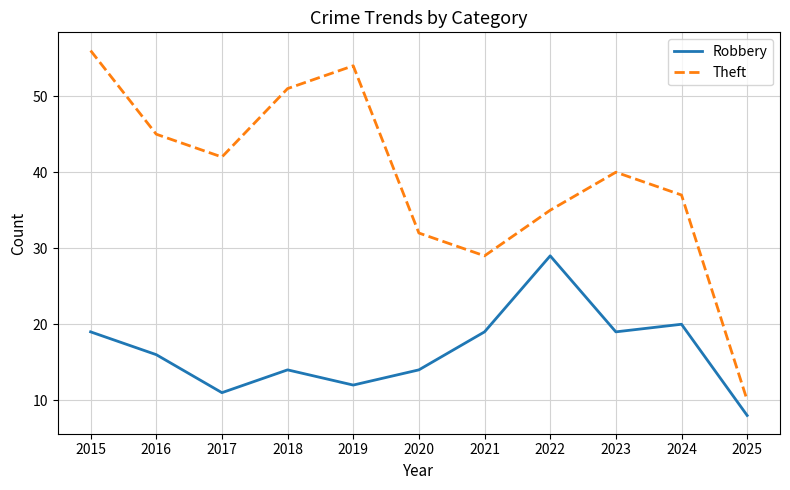

What are all the series names shown in the legend?

Robbery, Theft